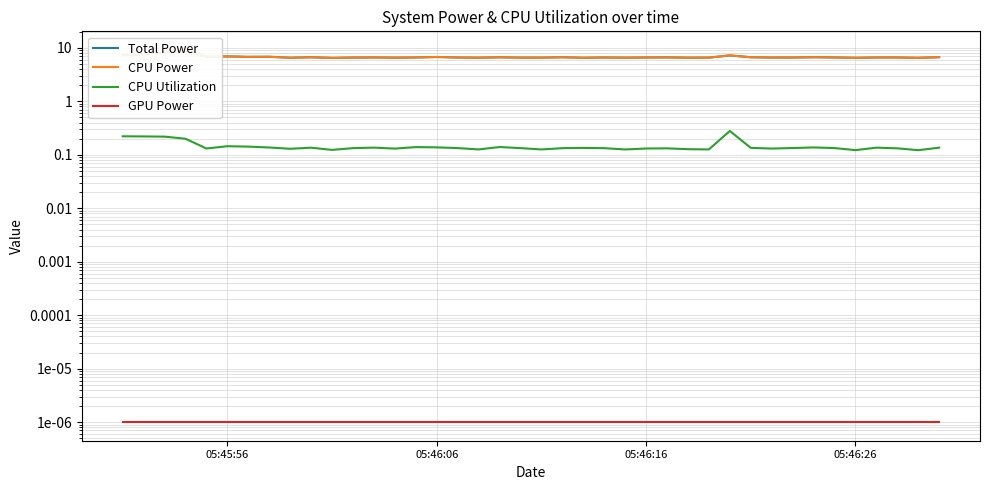

Reading left to right, list all the values displayed in this chart.

Total Power: 7.4	7.6	8.2	9.1	6.8	6.9	6.8	6.8	6.5	6.7	6.5	6.6	6.6	6.5	6.6	6.7	6.6	6.5	6.7	6.6	6.6	6.7	6.5	6.6	6.5	6.6	6.6	6.5	6.6	7.2	6.7	6.6	6.6	6.7	6.6	6.5	6.6	6.6	6.5	6.7
CPU Power: 7.4	7.6	8.2	9.1	6.8	6.9	6.8	6.8	6.5	6.7	6.5	6.6	6.6	6.5	6.6	6.7	6.6	6.5	6.7	6.6	6.6	6.7	6.5	6.6	6.5	6.6	6.6	6.5	6.6	7.2	6.7	6.6	6.6	6.7	6.6	6.5	6.6	6.6	6.5	6.7
CPU Utilization: 0.2	0.2	0.2	0.2	0.1	0.1	0.1	0.1	0.1	0.1	0.1	0.1	0.1	0.1	0.1	0.1	0.1	0.1	0.1	0.1	0.1	0.1	0.1	0.1	0.1	0.1	0.1	0.1	0.1	0.3	0.1	0.1	0.1	0.1	0.1	0.1	0.1	0.1	0.1	0.1
GPU Power: 0.0	0.0	0.0	0.0	0.0	0.0	0.0	0.0	0.0	0.0	0.0	0.0	0.0	0.0	0.0	0.0	0.0	0.0	0.0	0.0	0.0	0.0	0.0	0.0	0.0	0.0	0.0	0.0	0.0	0.0	0.0	0.0	0.0	0.0	0.0	0.0	0.0	0.0	0.0	0.0